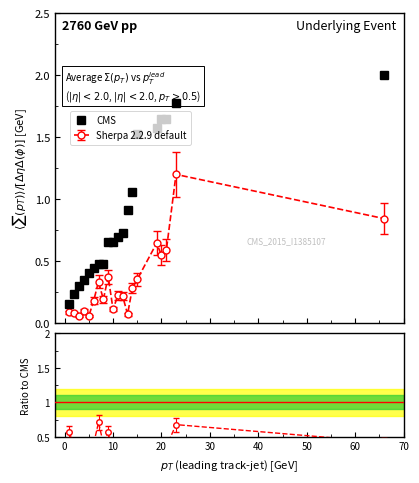

What is the difference between the maximum and minimum values?

1.8